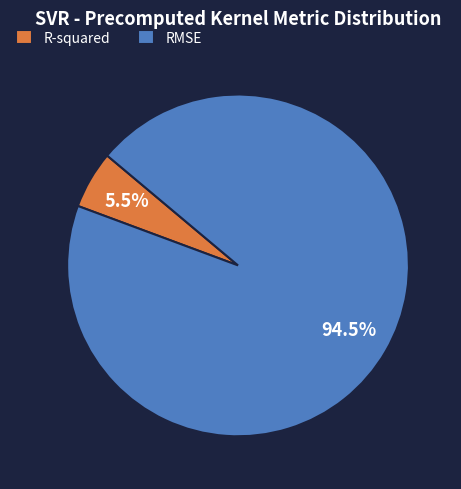

Combined, what portion of the pie is R-squared and RMSE?

100.0%